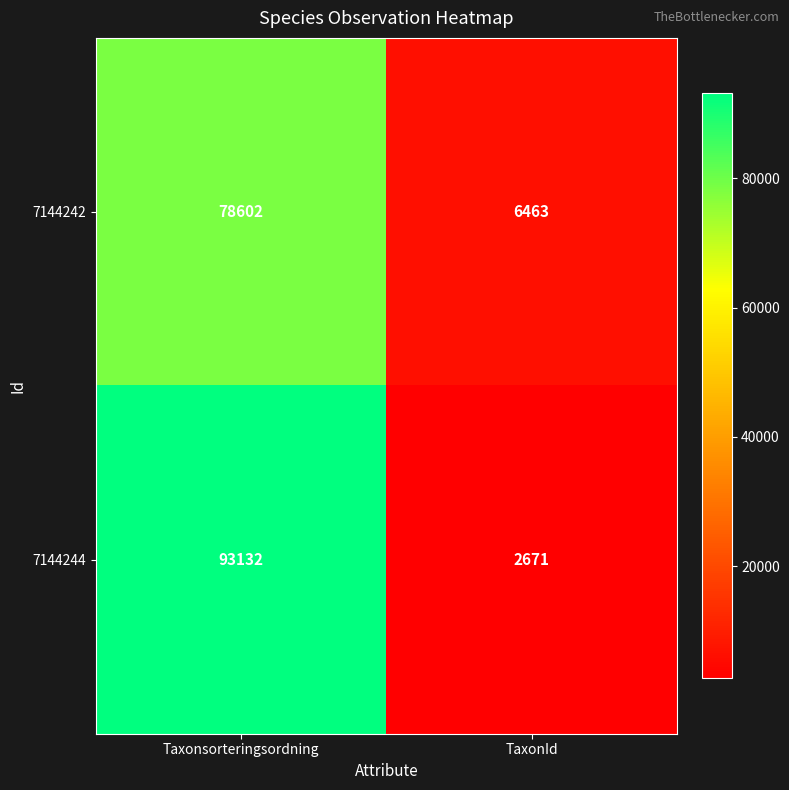

What is the average value of the 7144244 series?

47902